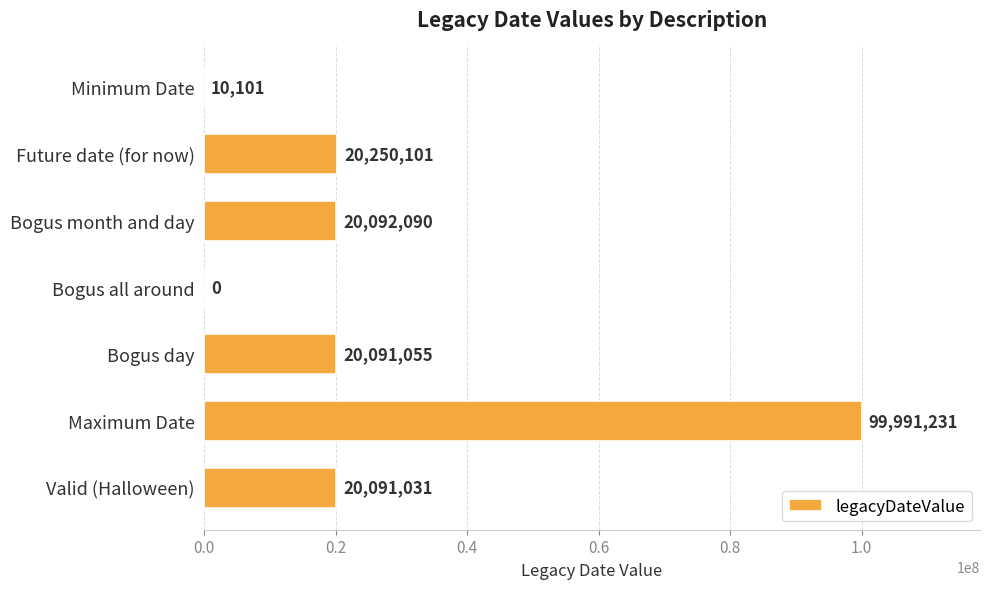

What is the change in value from Future date (for now) to Bogus day?

-159046